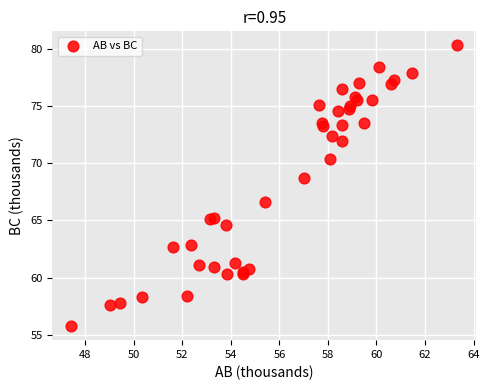

What Y value in the scatter plot is closest to 68?

68.7